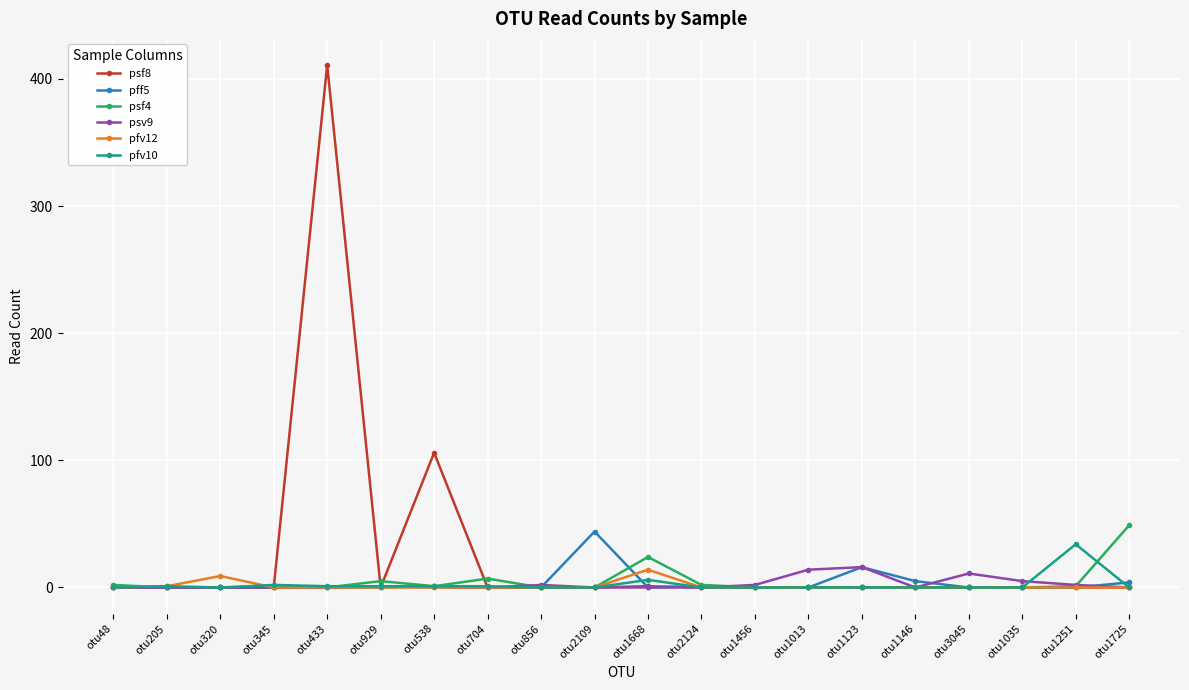

Which series has the largest total across all categories?

psf8